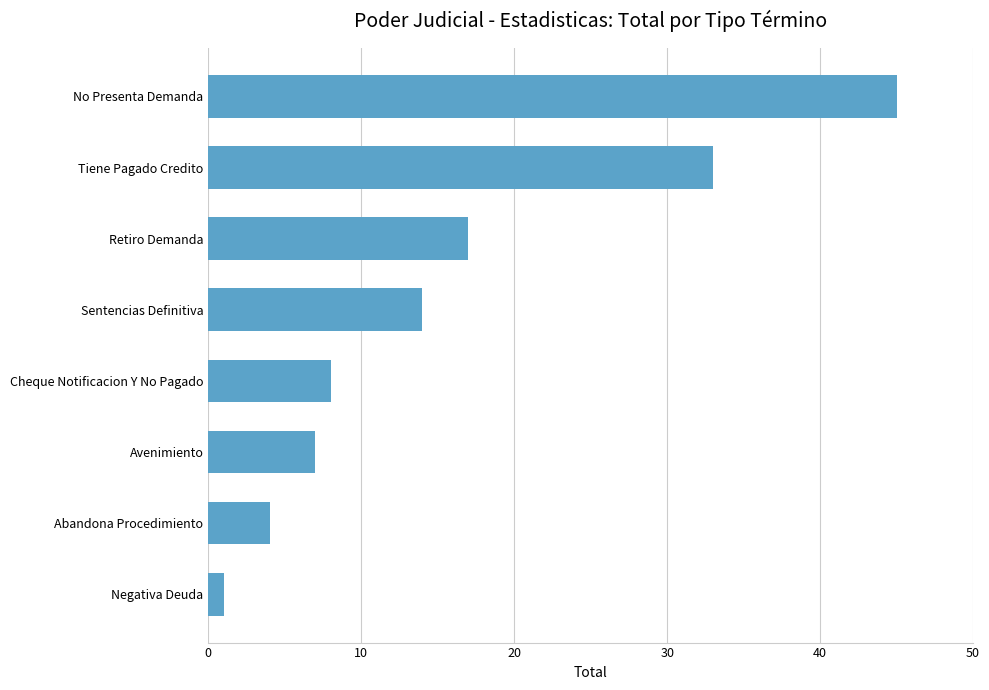

List the labels in order of value, smallest first.

Negativa Deuda, Abandona Procedimiento, Avenimiento, Cheque Notificacion Y No Pagado, Sentencias Definitiva, Retiro Demanda, Tiene Pagado Credito, No Presenta Demanda